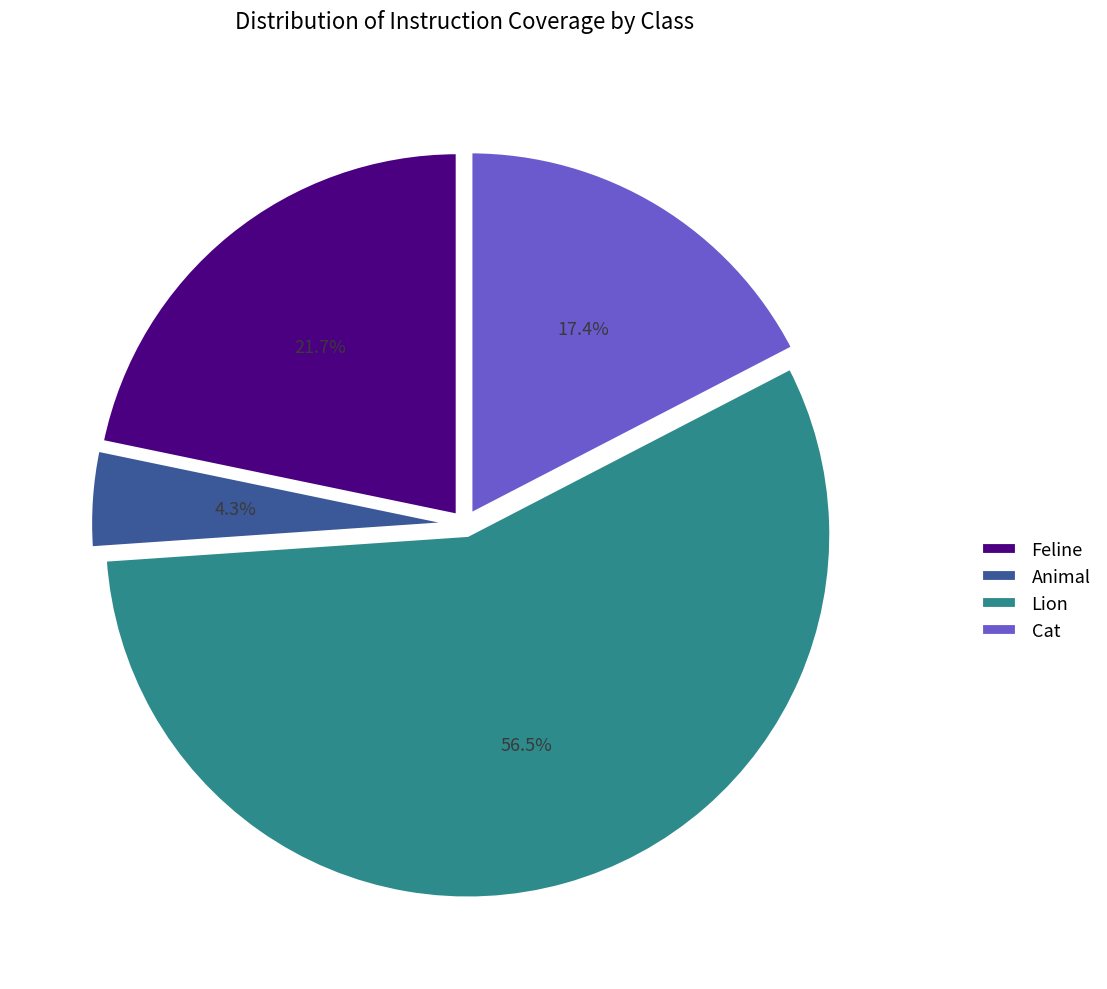

The Animal slice represents 4% of the pie. True or false?

True